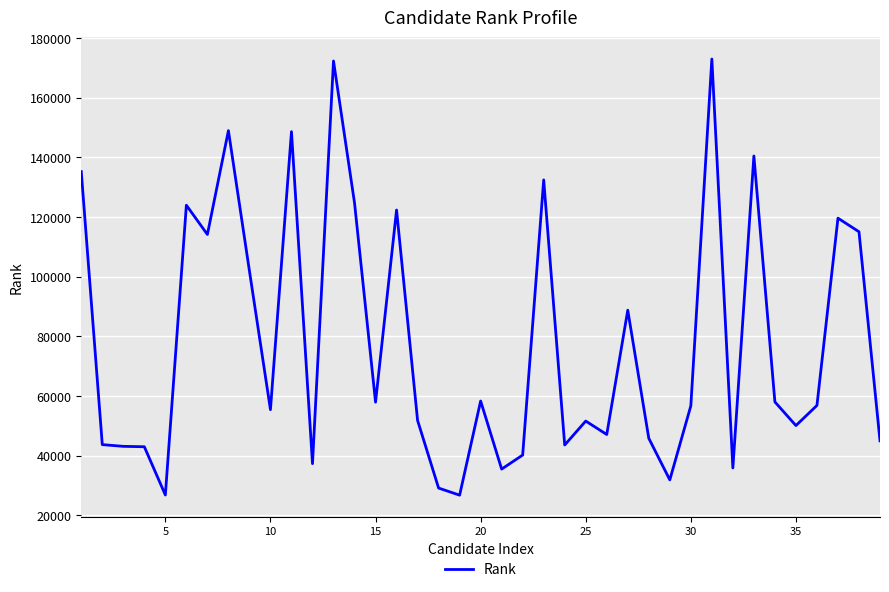

Count the number of categories in the chart.

39